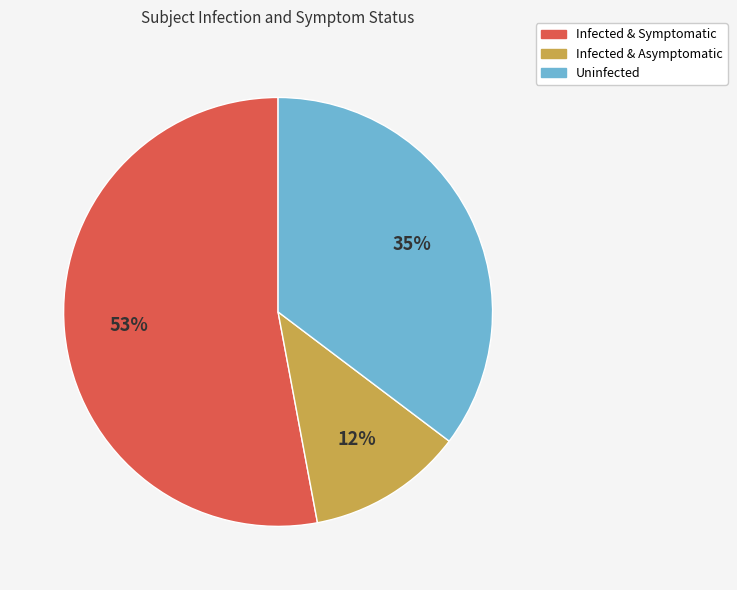

Is there a majority slice in this chart?

Yes